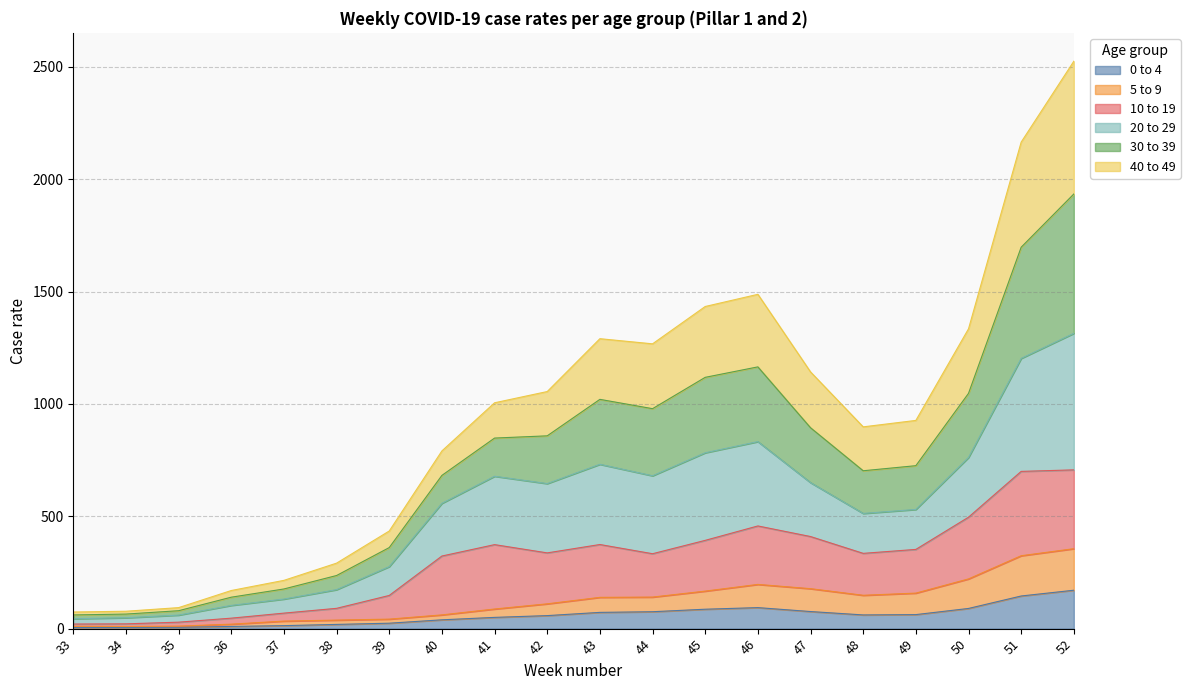

At which category is the sum across all series the highest?

52